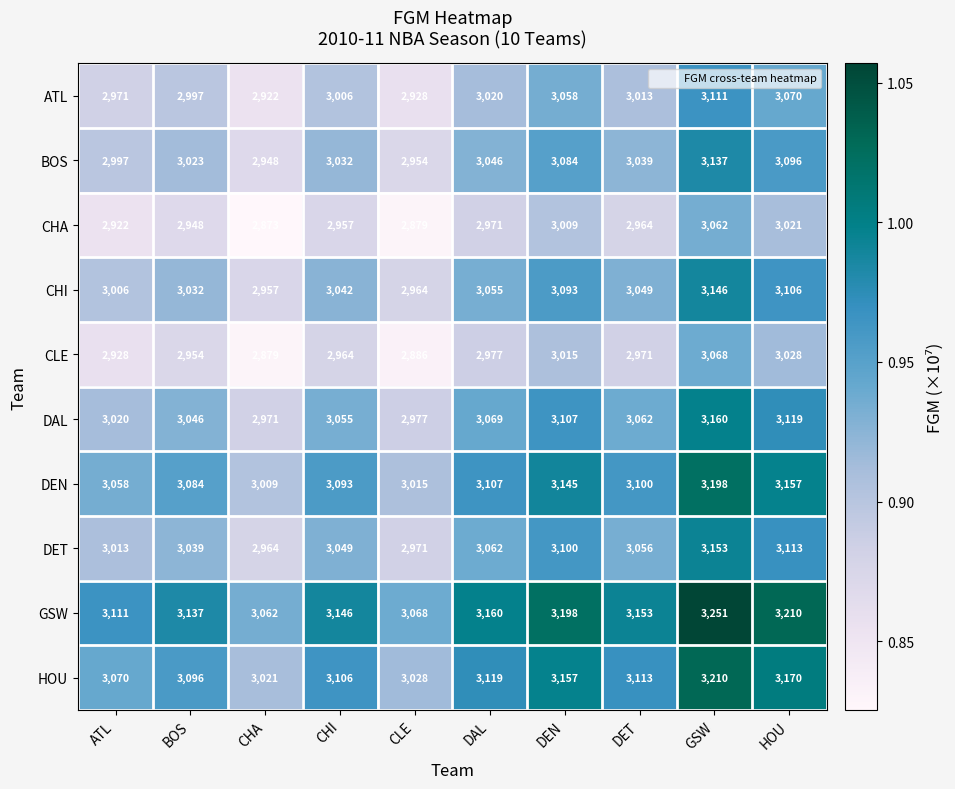

What is the difference between the highest and lowest values at CLE?

189